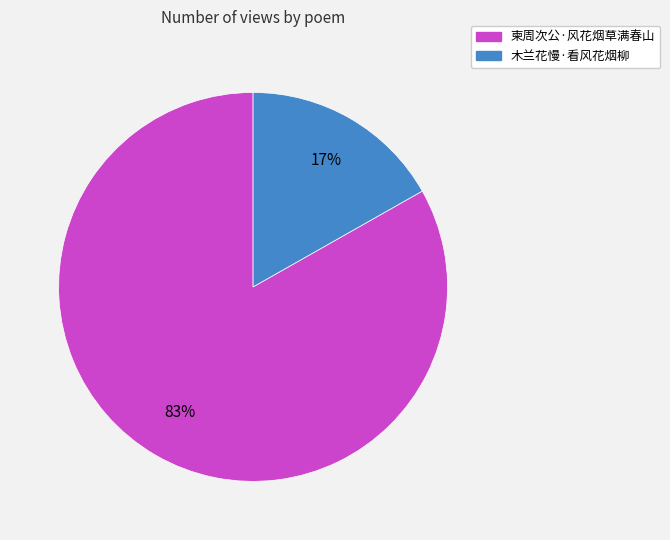

To the nearest percent, what is the average slice percentage?

50%